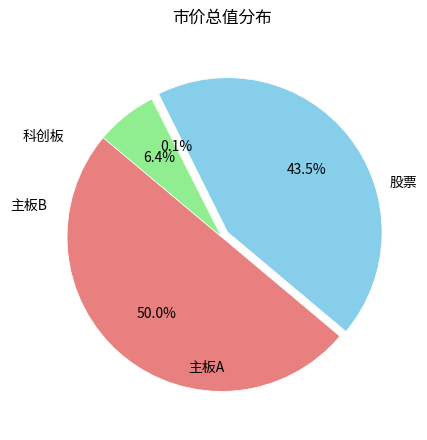

Is there any slice that represents more than half of the pie?

Yes